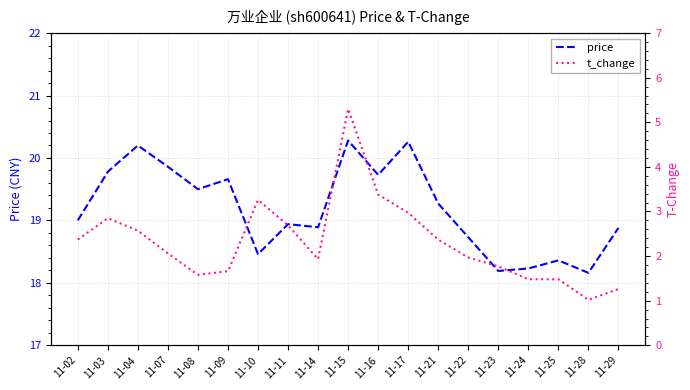

What is the maximum value shown in the chart?

20.3